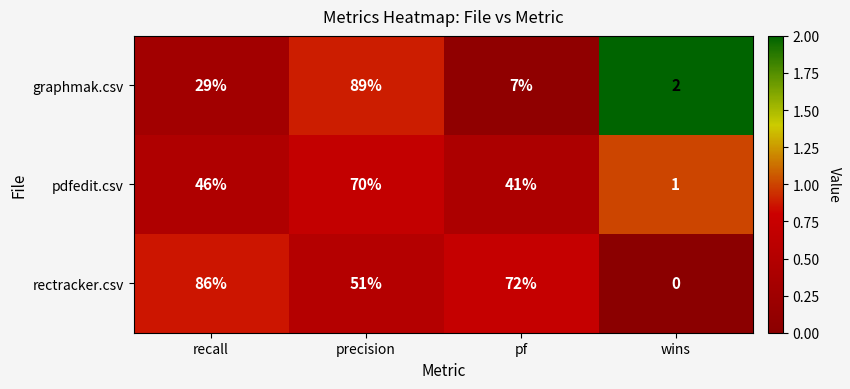

Which series changed the most between recall and precision?

graphmak.csv